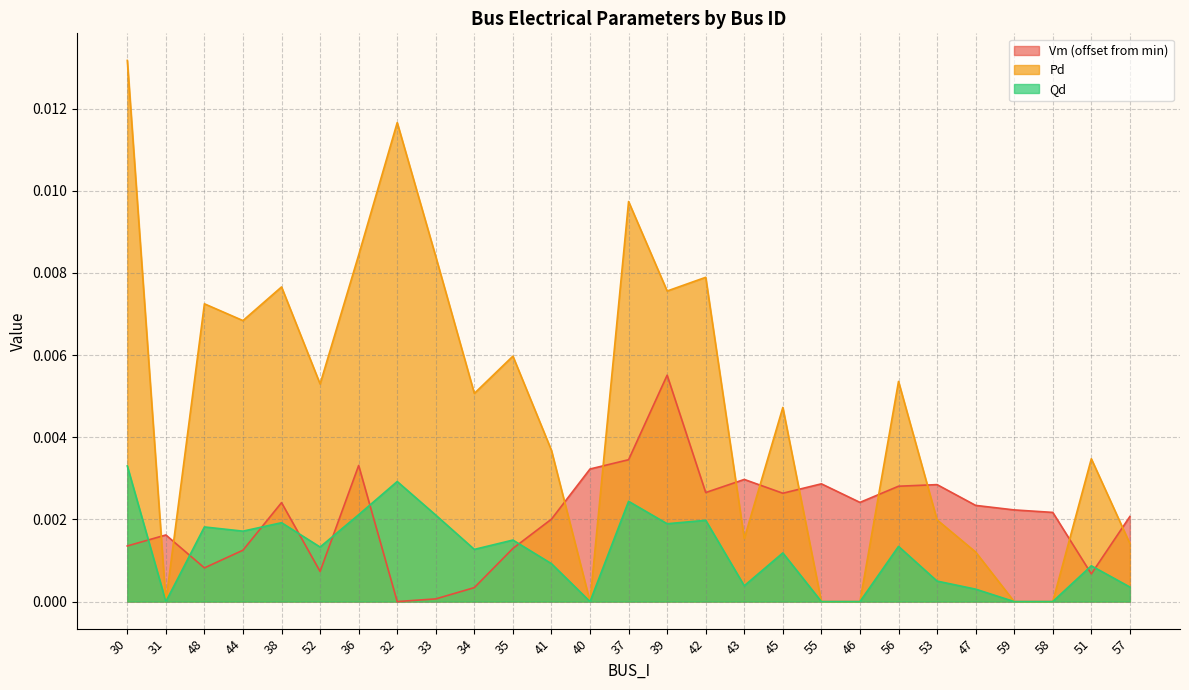

How many data points does each series have?

27